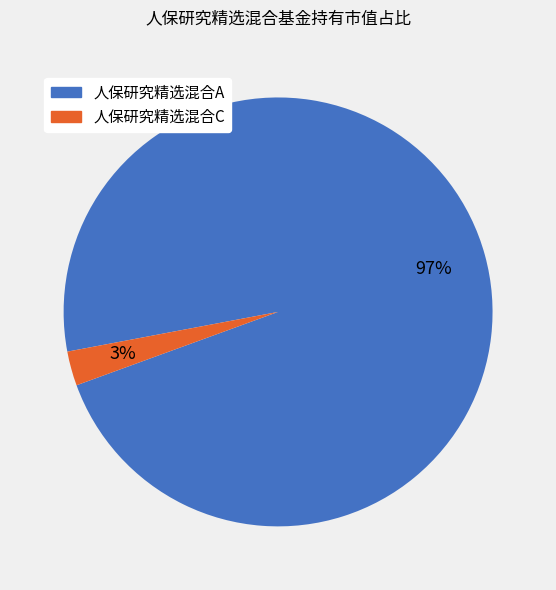

Rank the categories by value from highest to lowest.

人保研究精选混合A, 人保研究精选混合C